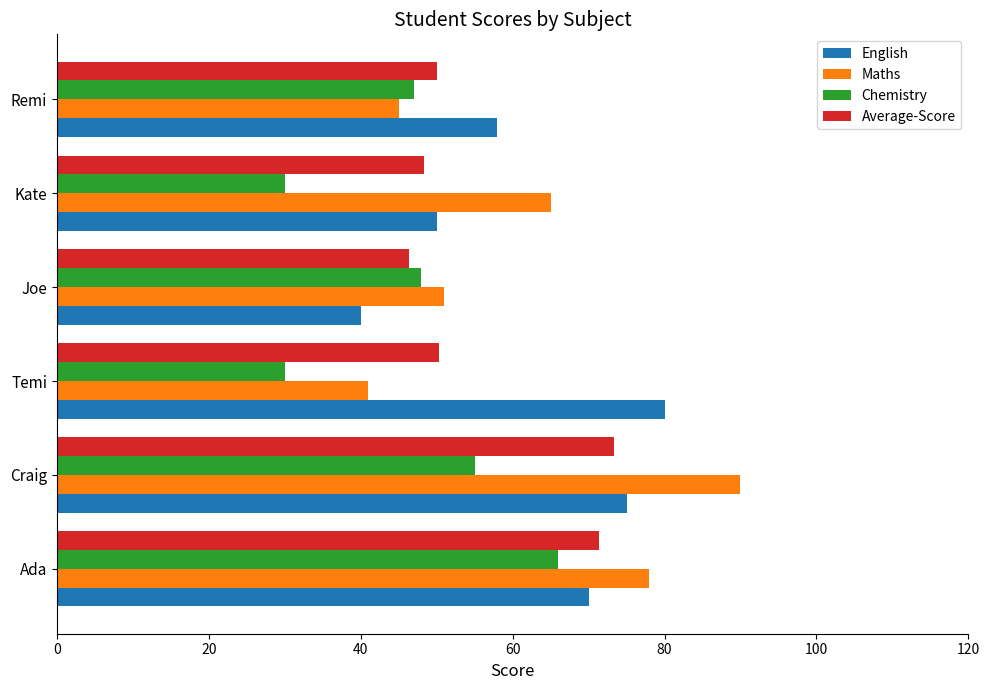

What is the difference between the maximum and minimum values in the English series?

40.0